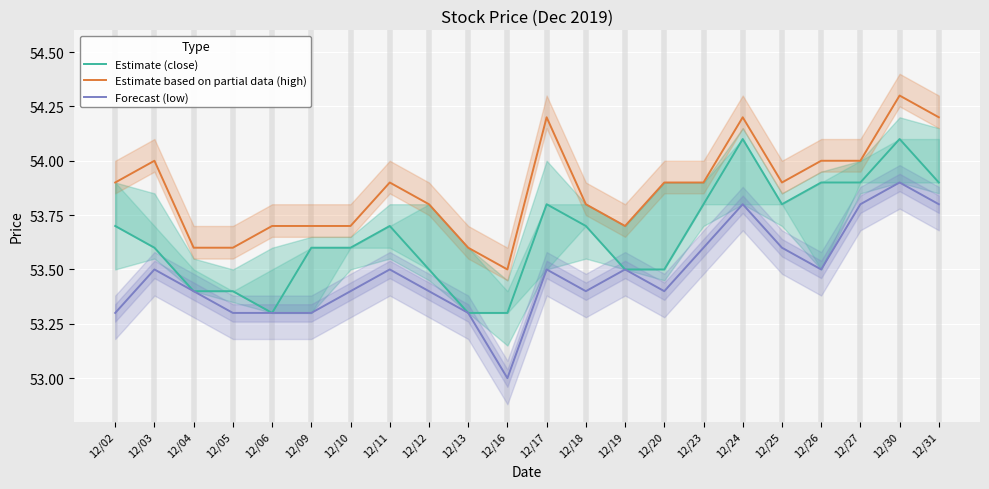

What is the maximum value shown in the chart?

54.3